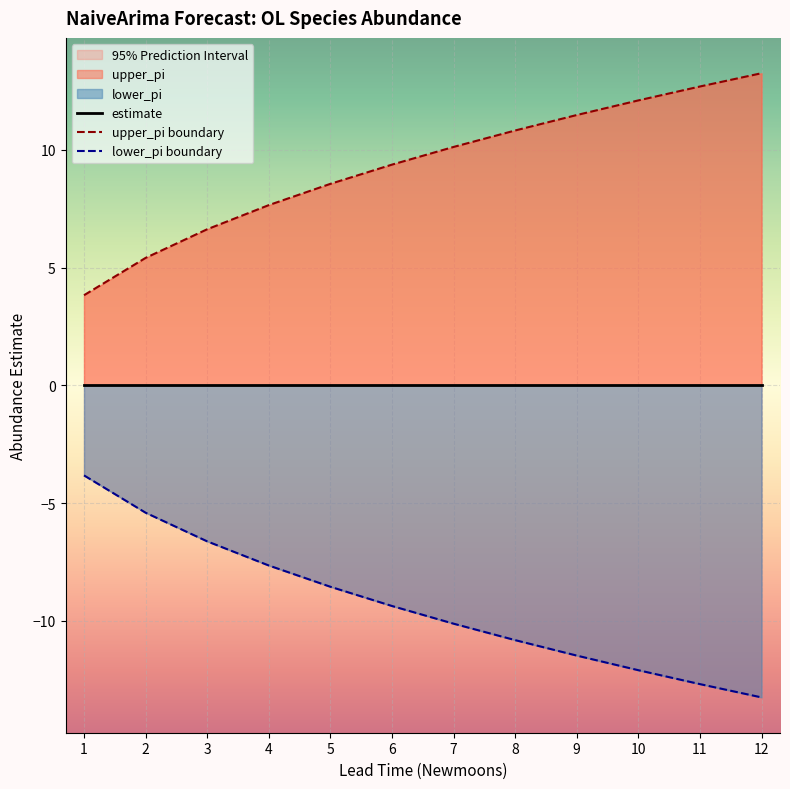

Which series has the widest spread of values?

upper_pi